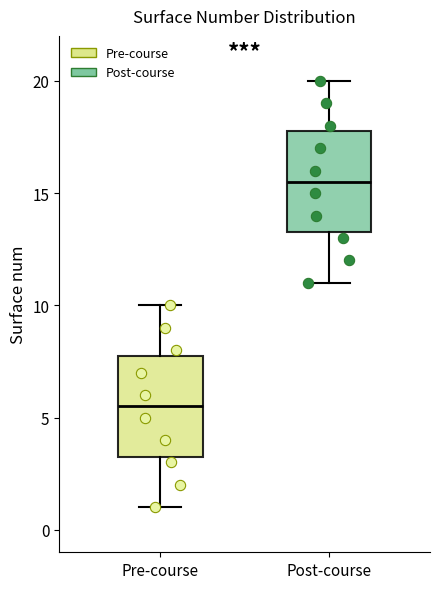

Where does the upper whisker of the box for Post-course end on the y-axis? The values are not printed on the chart, so give them approximately, as read against the axis.

20.0